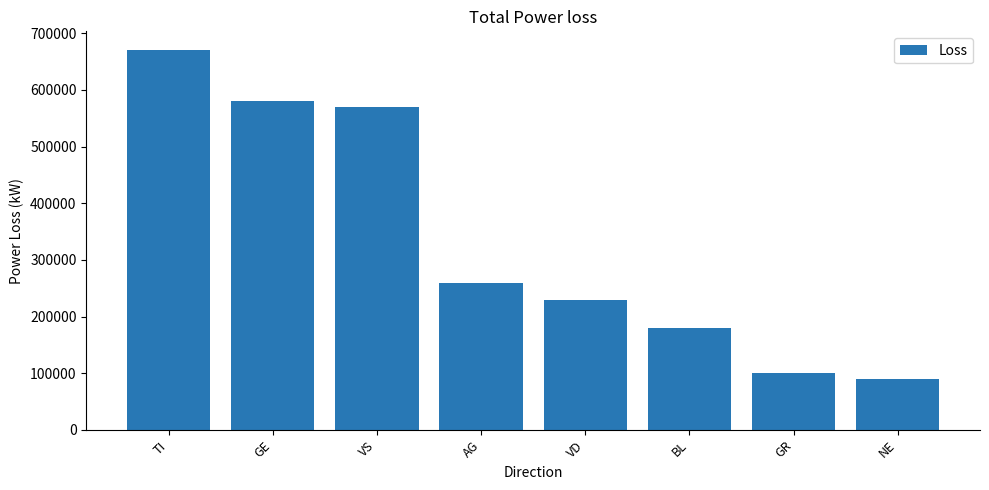

What is the average value?

335000